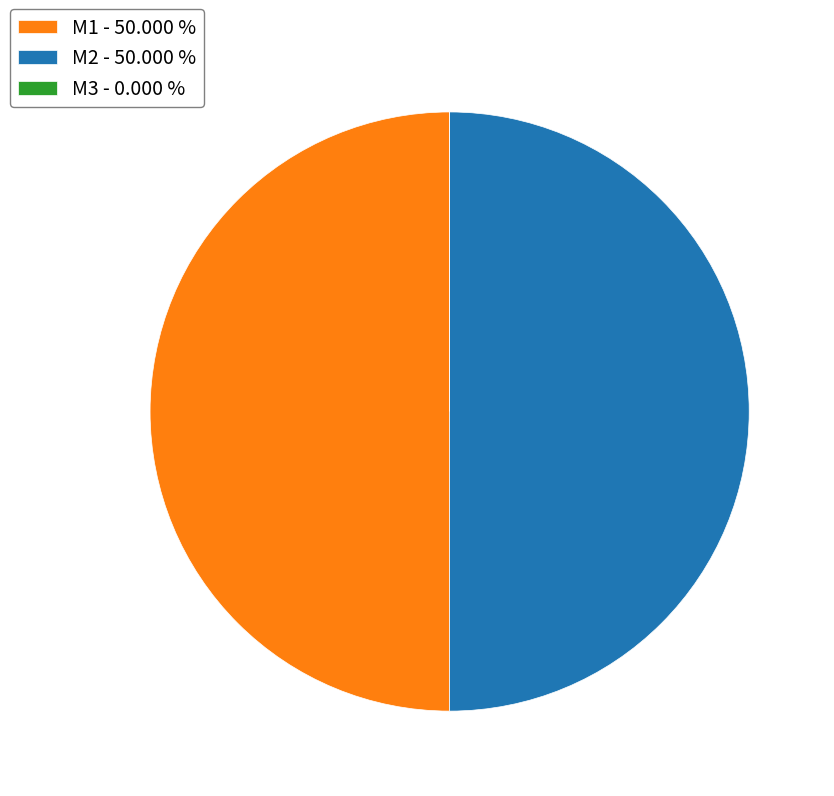

Which category has the smallest portion of the pie?

M3